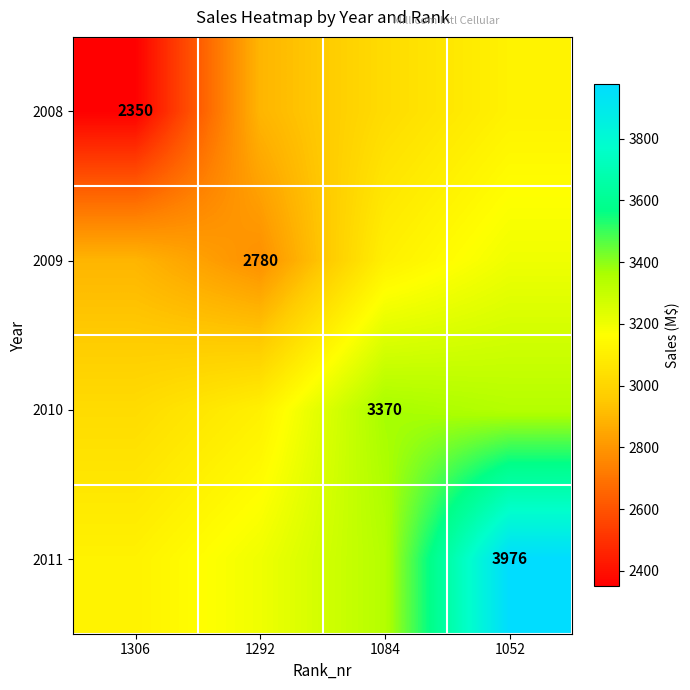

Which series has the largest total across all categories?

2011